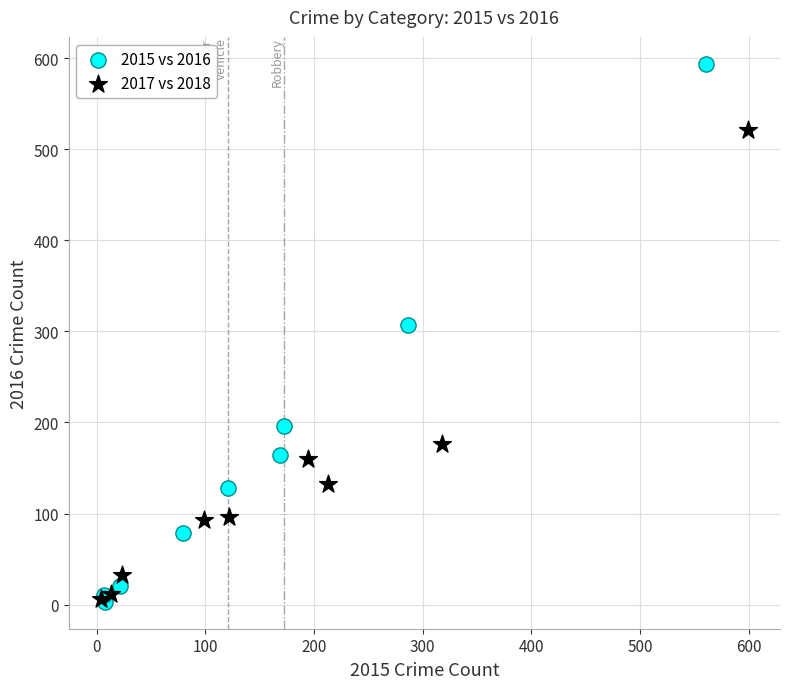

Which series reaches the maximum Y coordinate?

2015 vs 2016